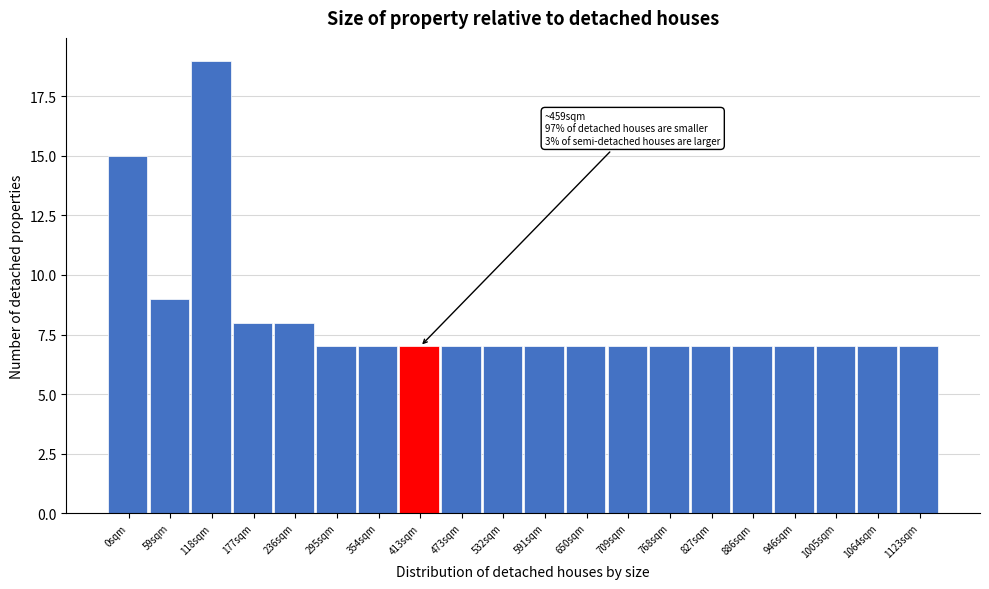

Reading left to right, extract all data points from this chart.

15	9	19	8	8	7	7	7	7	7	7	7	7	7	7	7	7	7	7	7